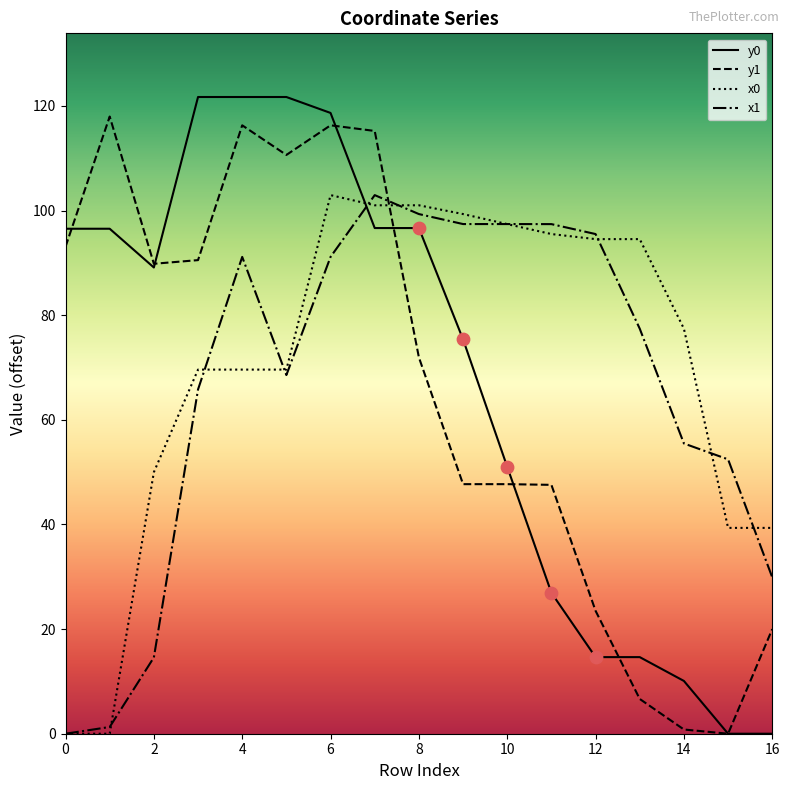

What are all the series names shown in the legend?

y0, y1, x0, x1